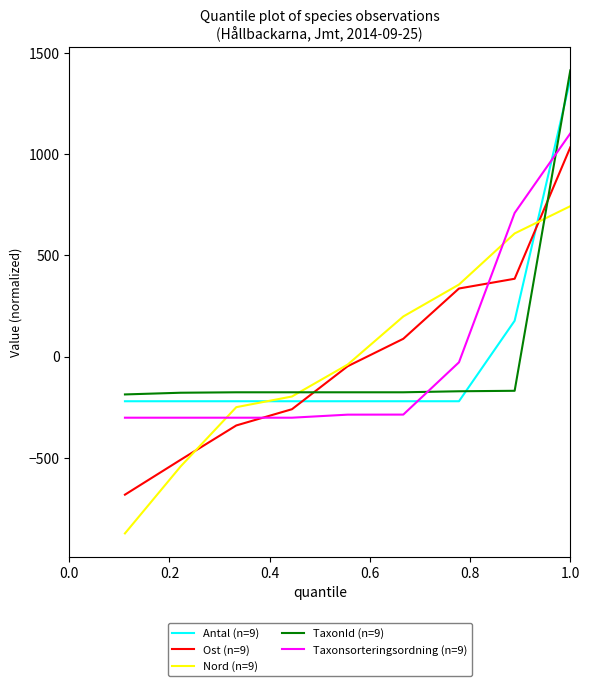

How many lines are shown in the chart?

5